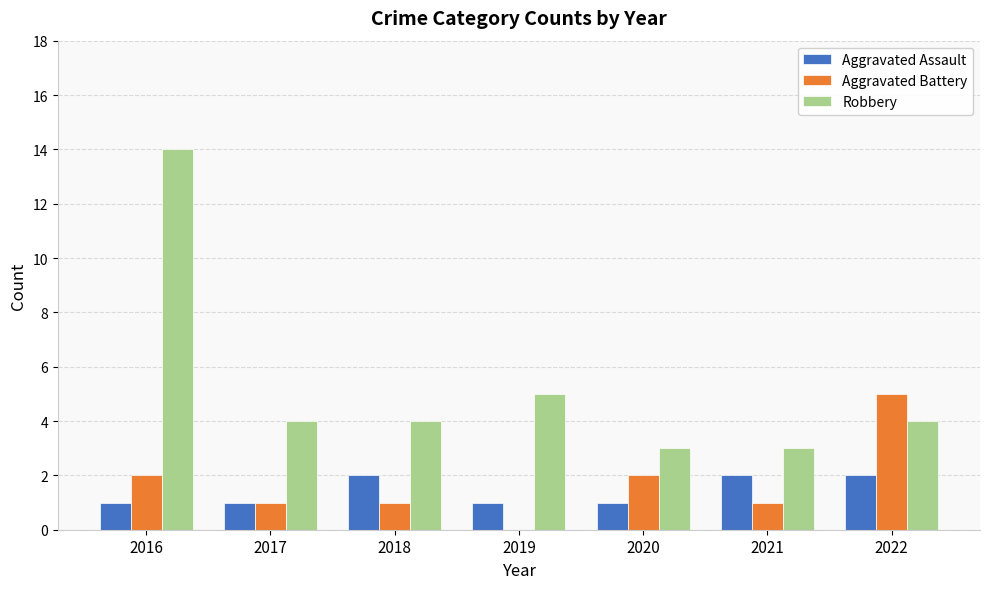

Are the bars grouped side by side (vs. stacked)?

Yes